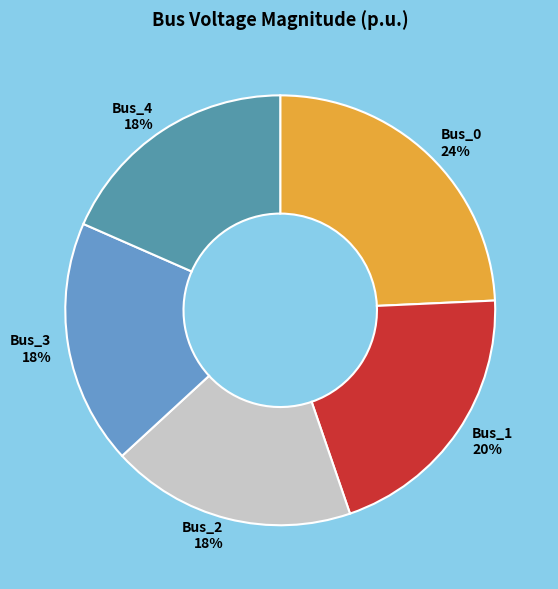

To the nearest percent, what portion does Bus_2 represent?

18%